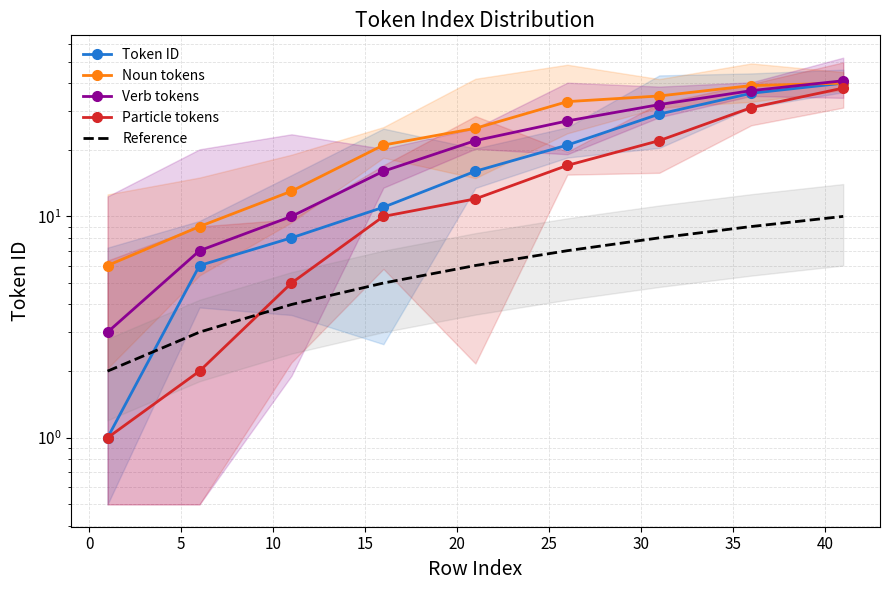

True or false: Token ID has more than 1 points higher than both neighbors.

False